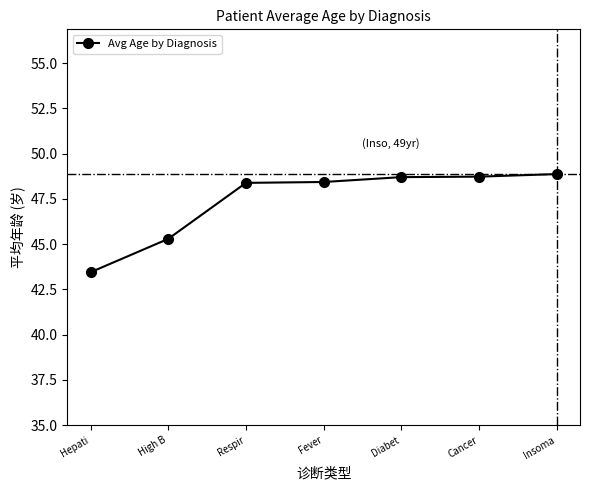

What is the minimum value shown in the chart?

43.5